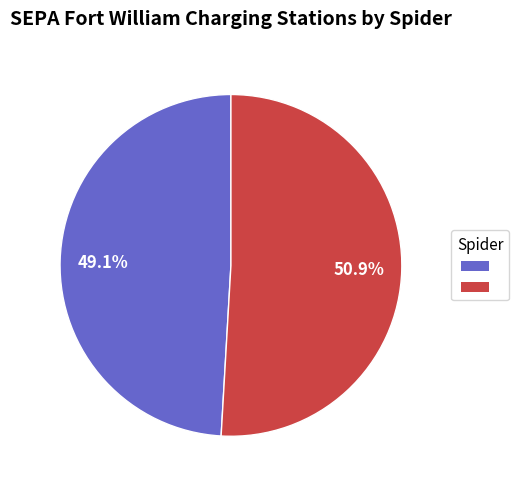

Is there a majority slice in this chart?

Yes